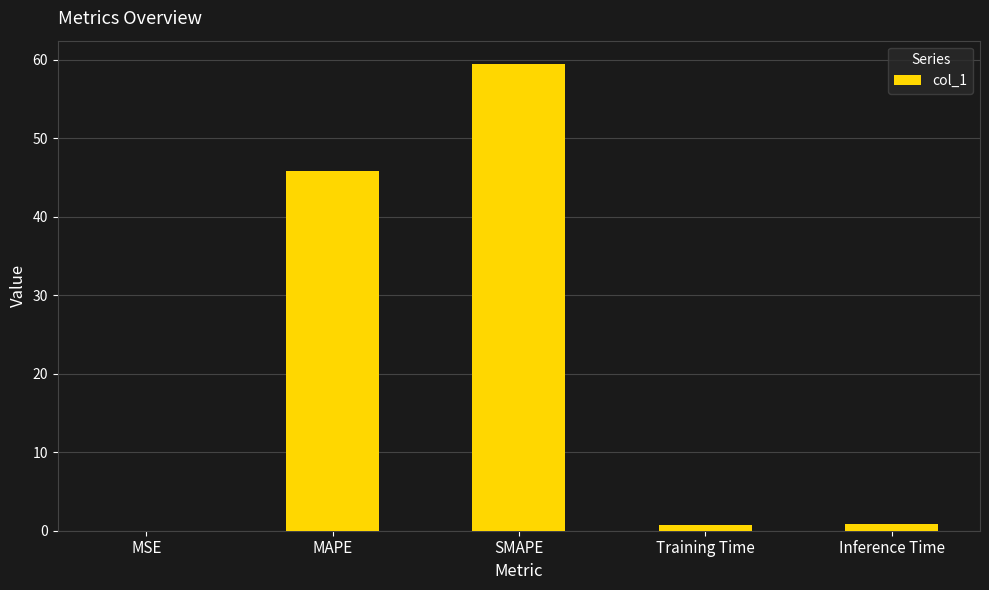

What is the change in value from MSE to SMAPE?

+59.5